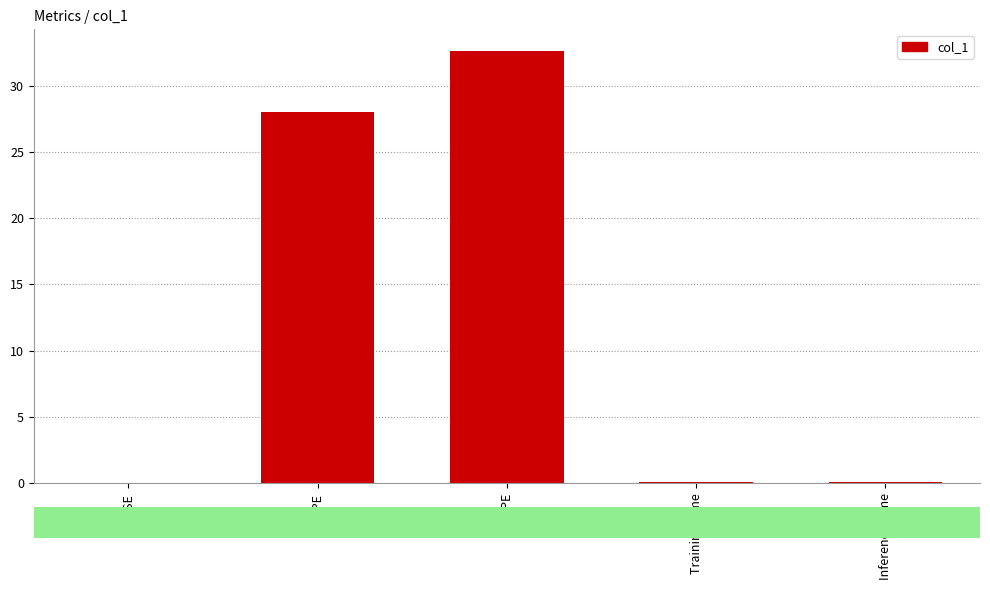

What is the change in value from MAPE to SMAPE?

+4.6